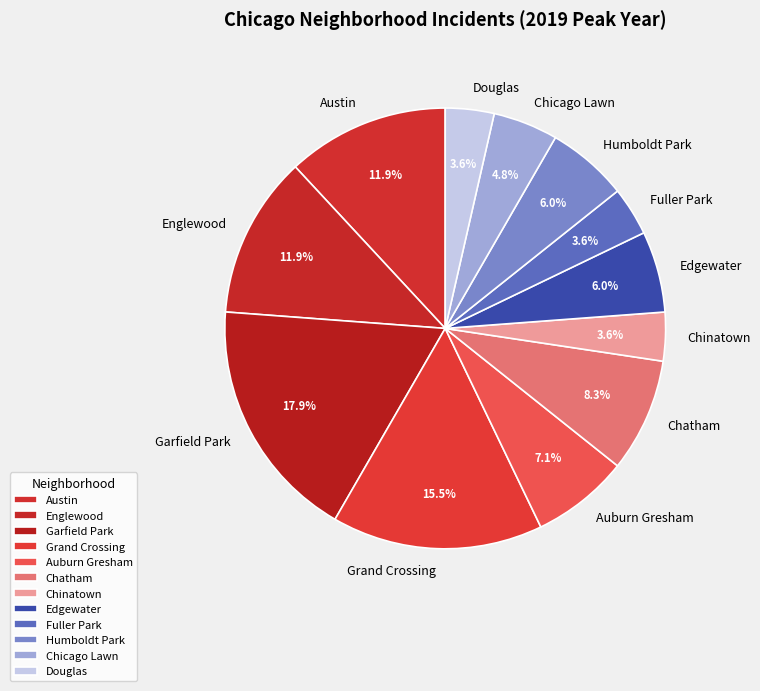

Is there any slice that represents more than half of the pie?

No